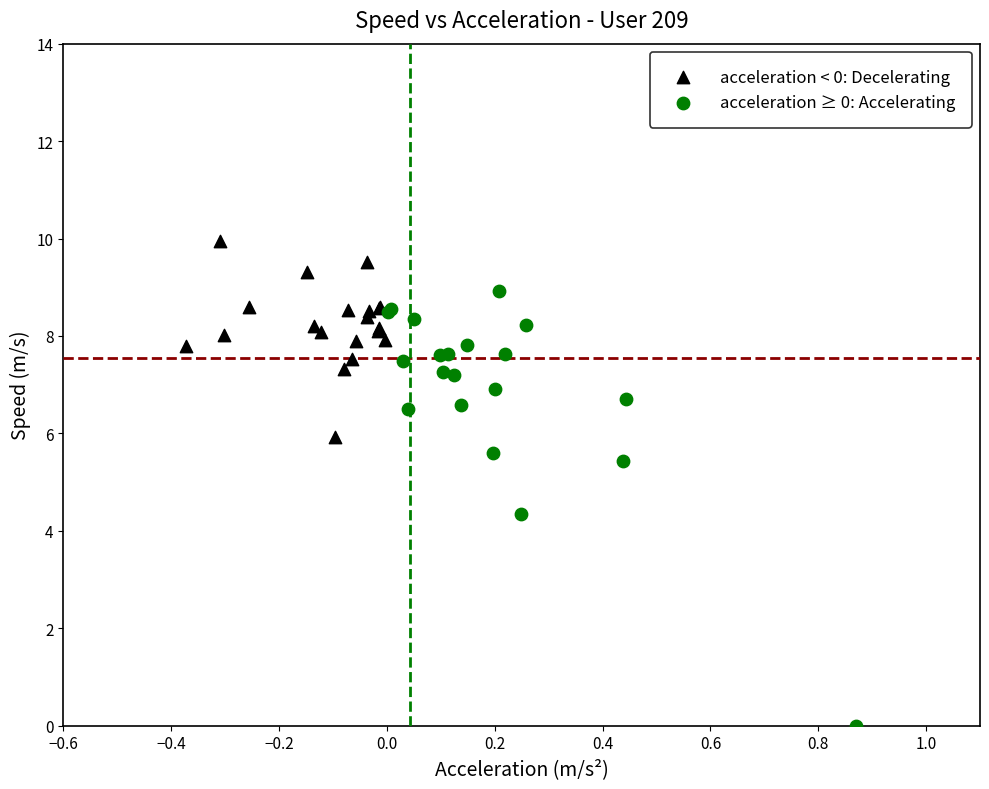

Which series has the widest spread of Y values?

acceleration ≥ 0: Accelerating